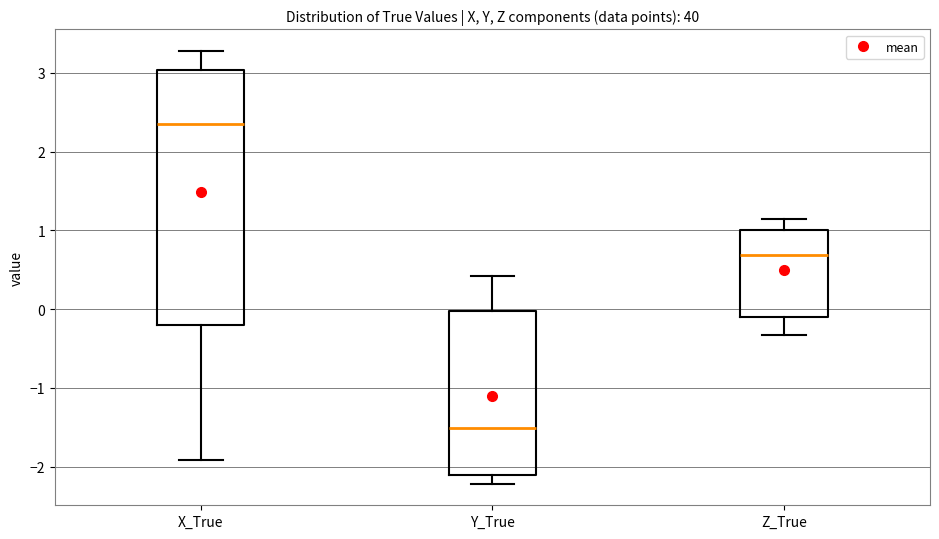

Reading left to right, read every box against the y-axis: the position of its median line, the range the box covers, and the ends of its whiskers. The values are not printed on the chart, so give them approximately, as read against the axis.

X_True: median 2.3, box -0.2 to 3.0, whiskers -1.9 to 3.3
Y_True: median -1.5, box -2.1 to 0.0, whiskers -2.2 to 0.4
Z_True: median 0.7, box -0.1 to 1.0, whiskers -0.3 to 1.1